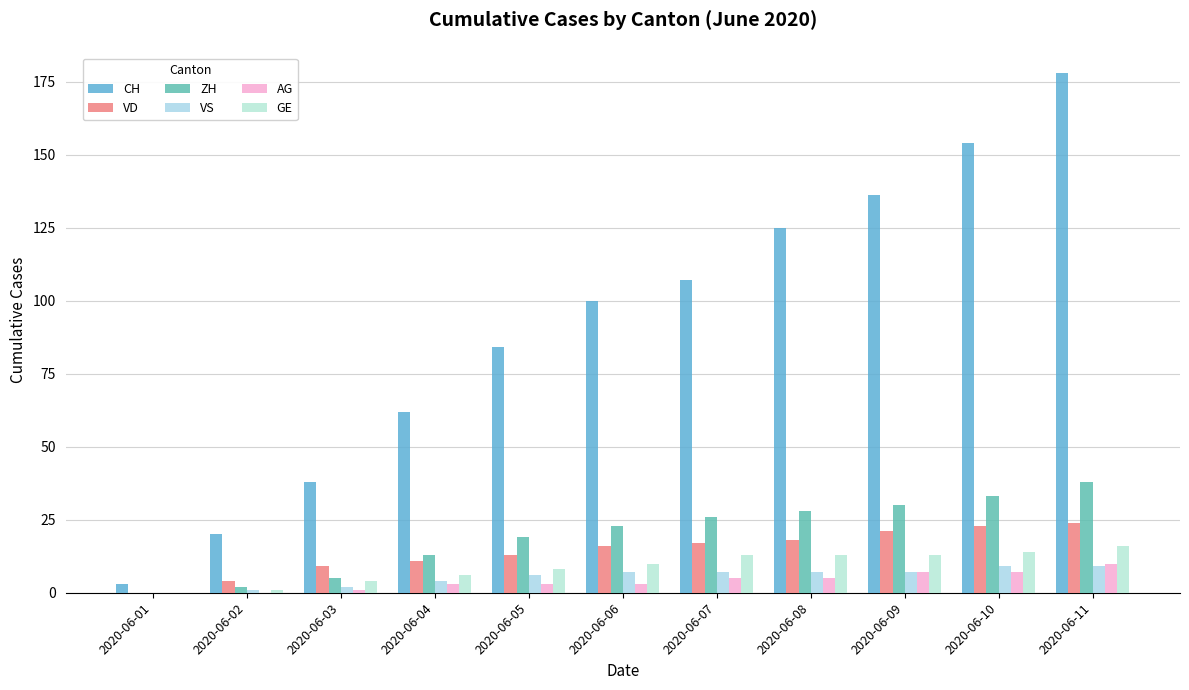

How many groups of bars are there?

11